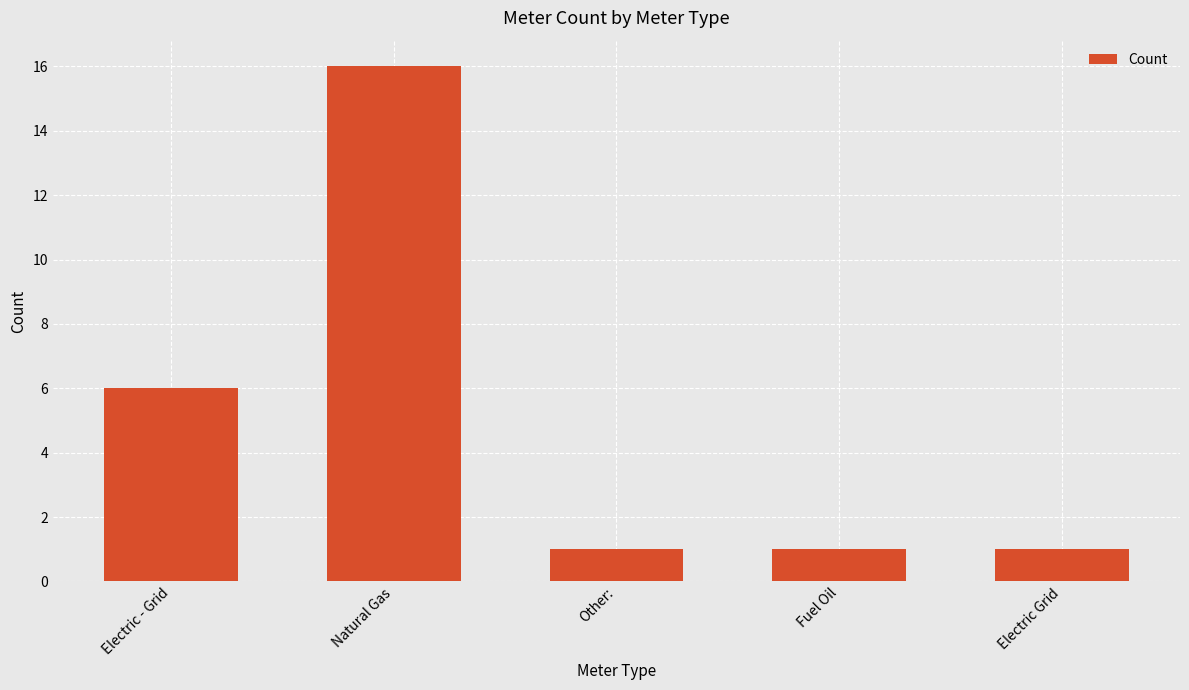

Reading left to right, transcribe all the data shown in this chart.

6	16	1	1	1